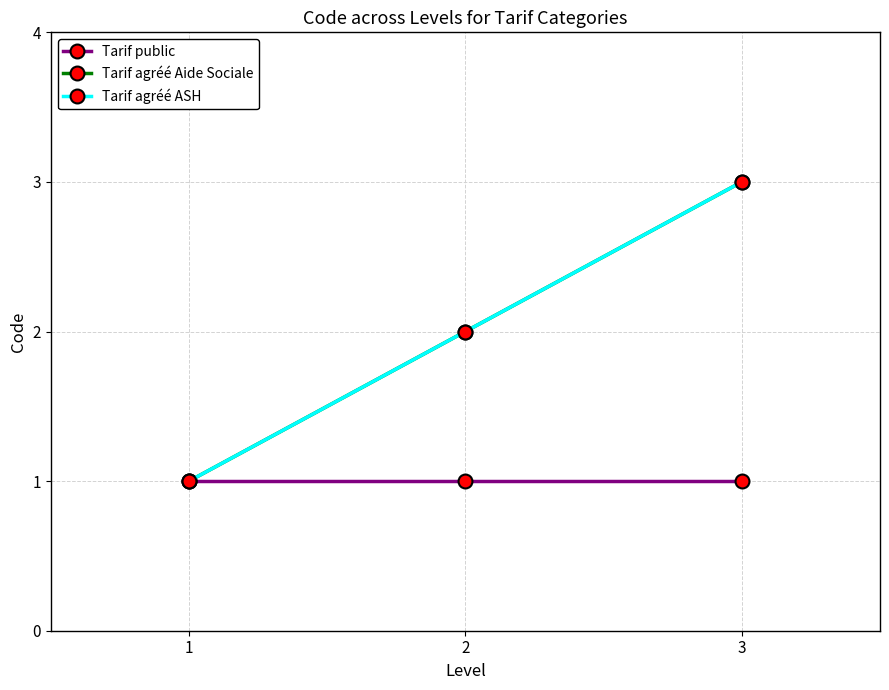

Does the chart have visible grid lines?

Yes